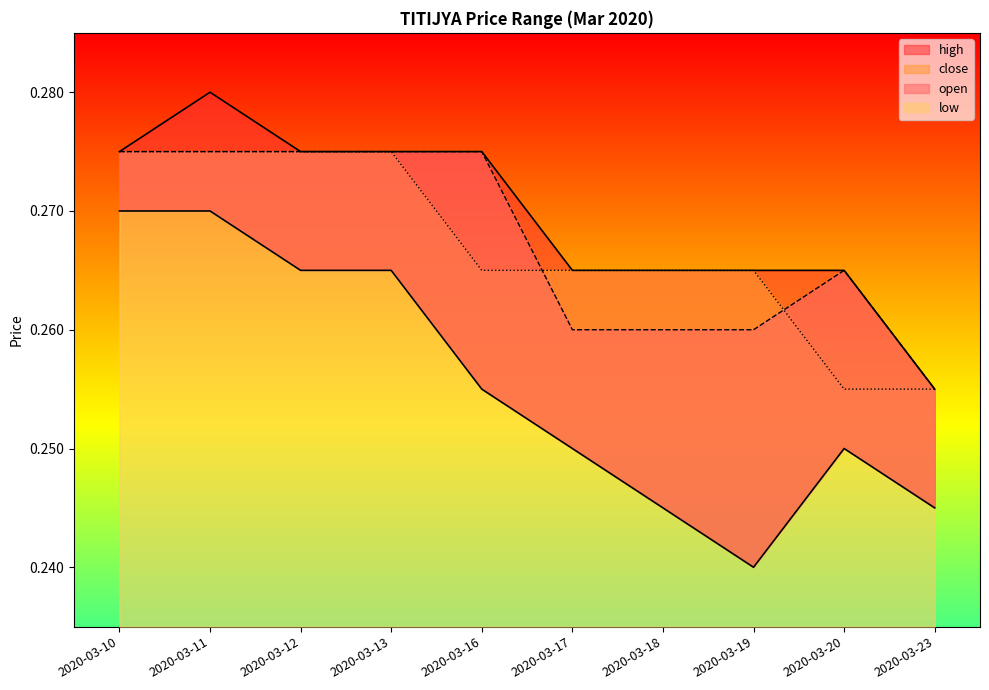

At which label does low reach its peak?

2020-03-10